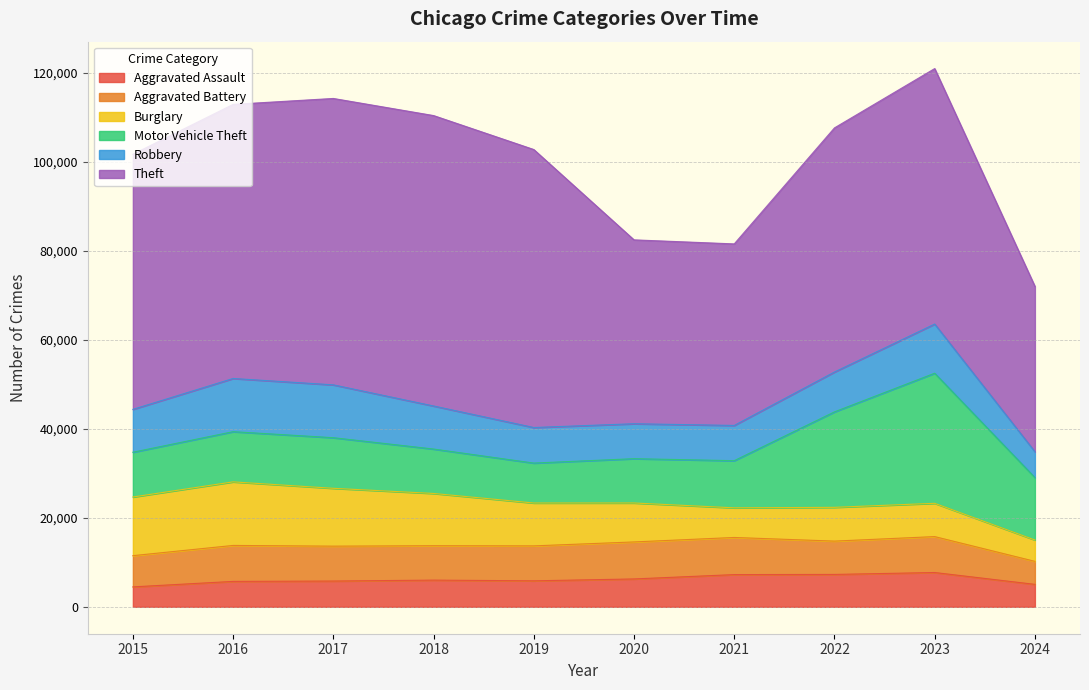

At which label does Theft reach its minimum?

2024